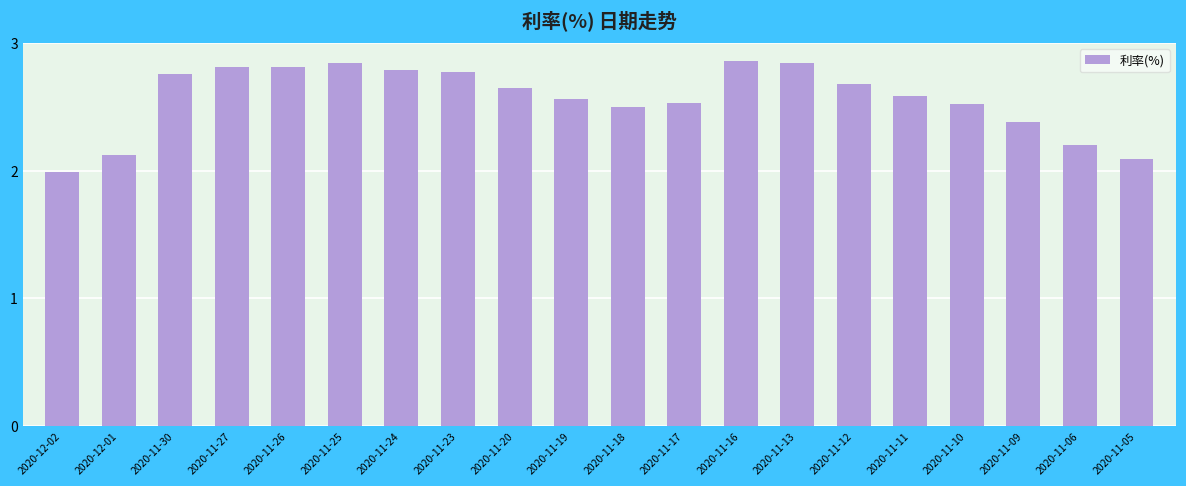

What is the label of the 3rd bar from the left?

2020-11-30